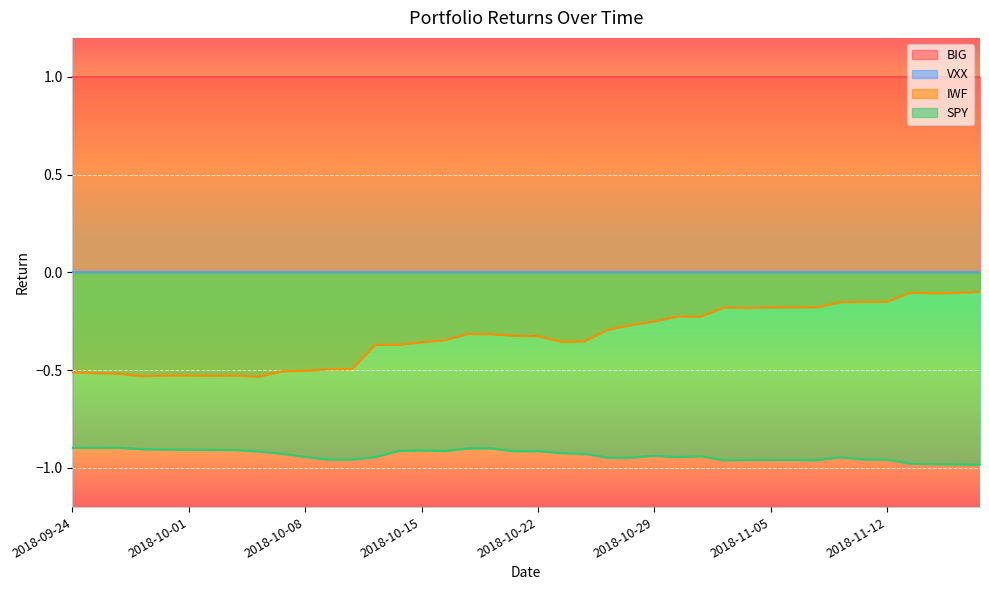

Where is the first local minimum for SPY?

2018-10-10